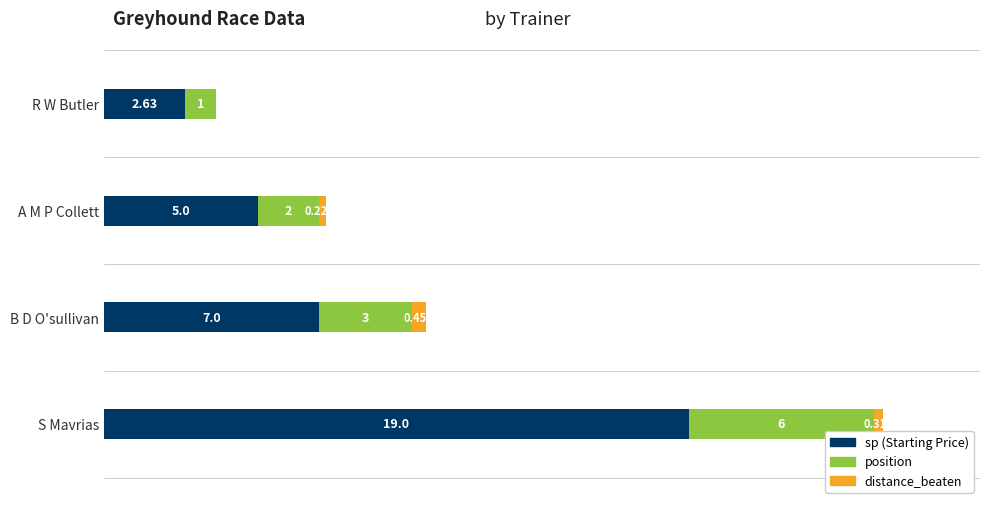

At which category is the sum across all series the highest?

S Mavrias